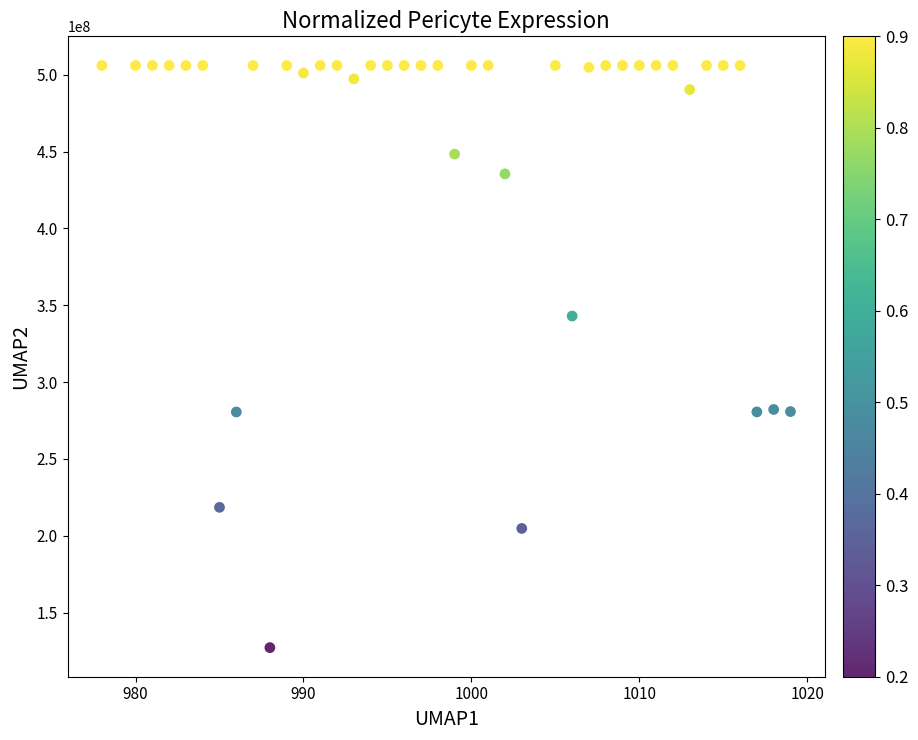

What Y value in the scatter plot is closest to 316649842?

343017749